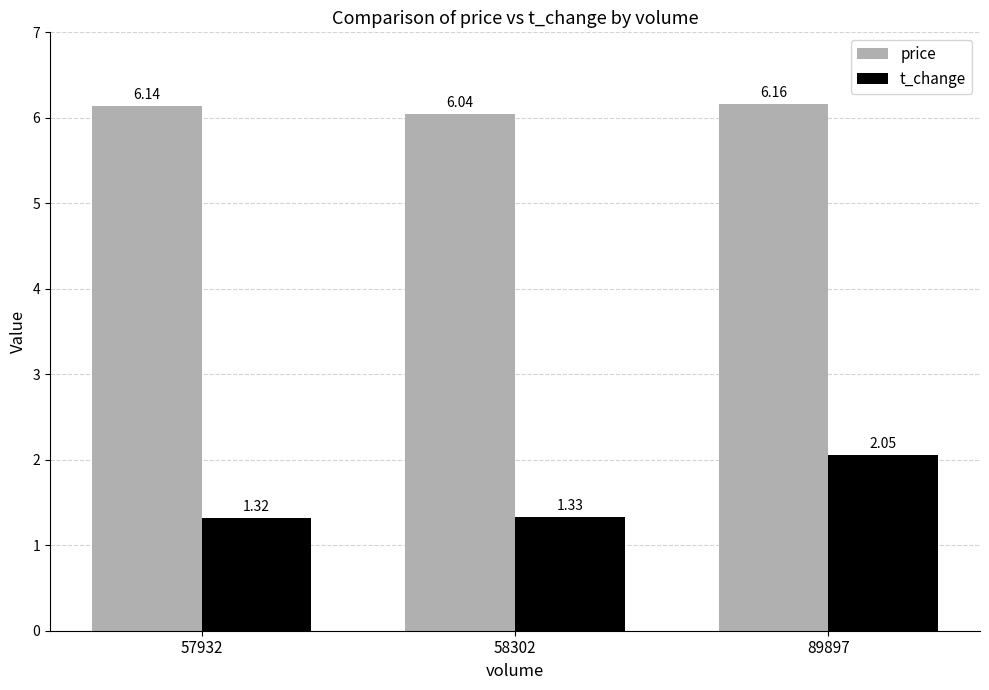

What are all the series names shown in the legend?

price, t_change